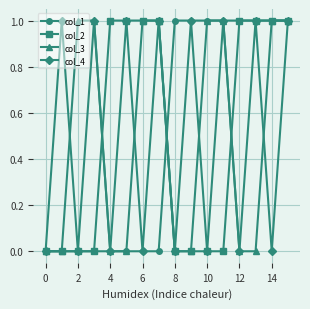

True or false: col_4 has more than 0 points higher than both neighbors.

True